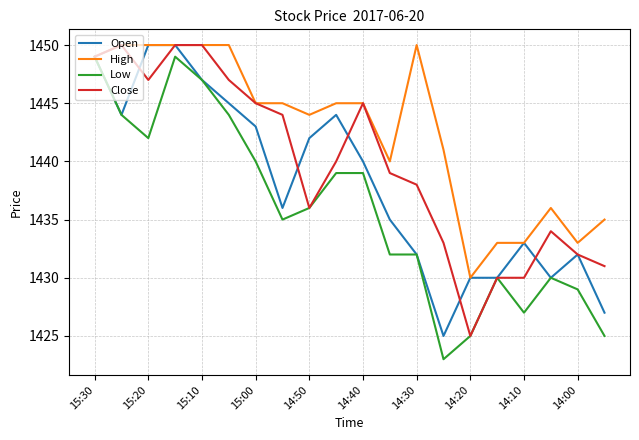

What is the average value of the High series?

1443